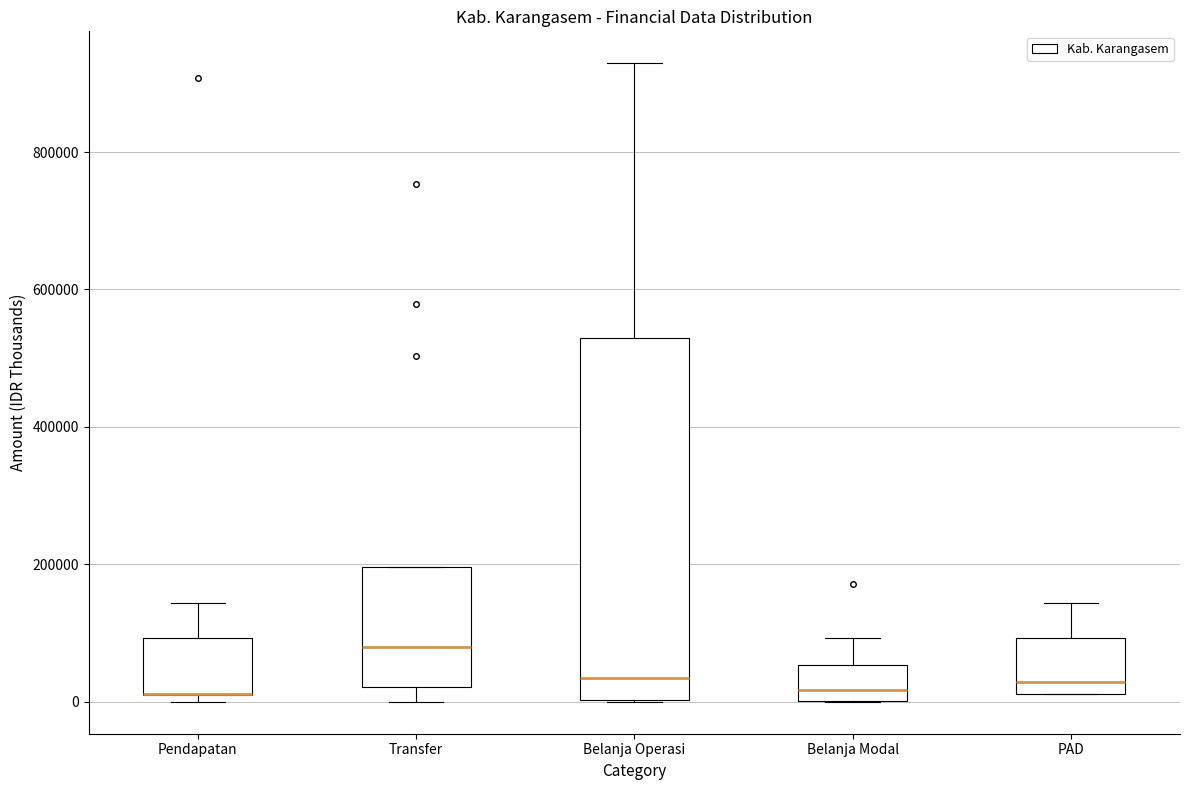

Reading left to right, read every box against the y-axis: the position of its median line, the range the box covers, and the ends of its whiskers. The values are not printed on the chart, so give them approximately, as read against the axis.

Pendapatan: median 20000 (drawn on the box's lower edge), box 0 to 100000, whiskers 0 (just below the box's lower edge) to 140000
Transfer: median 80000, box 20000 to 200000, whiskers 0 to 200000
Belanja Operasi: median 40000, box 0 to 520000, whiskers 0 to 920000
Belanja Modal: median 20000, box 0 to 60000, whiskers 0 to 100000
PAD: median 20000 (just above the box's lower edge), box 20000 to 100000, whiskers 20000 to 140000